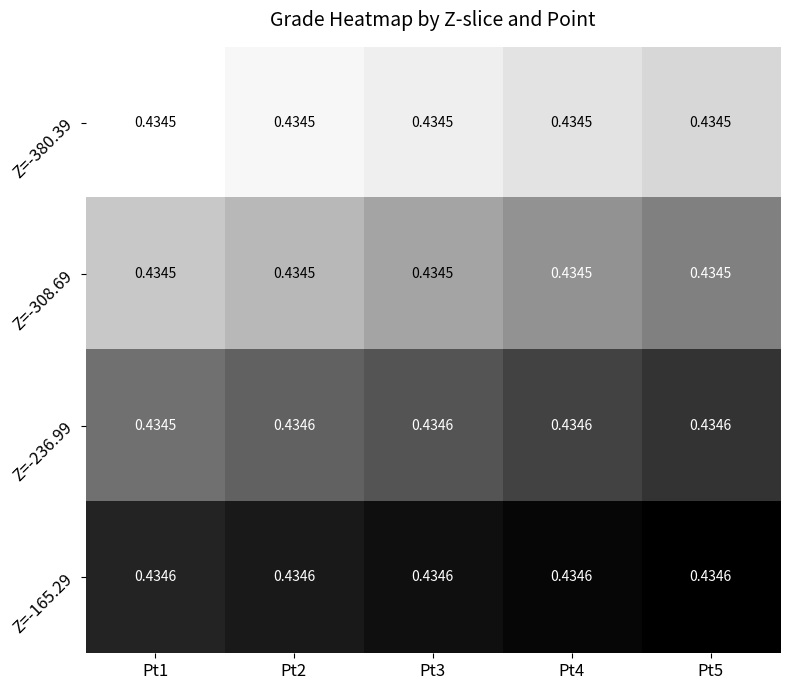

Is the value of Z=-165.29 at Pt3 greater than the value of Z=-380.39 at Pt5?

Yes